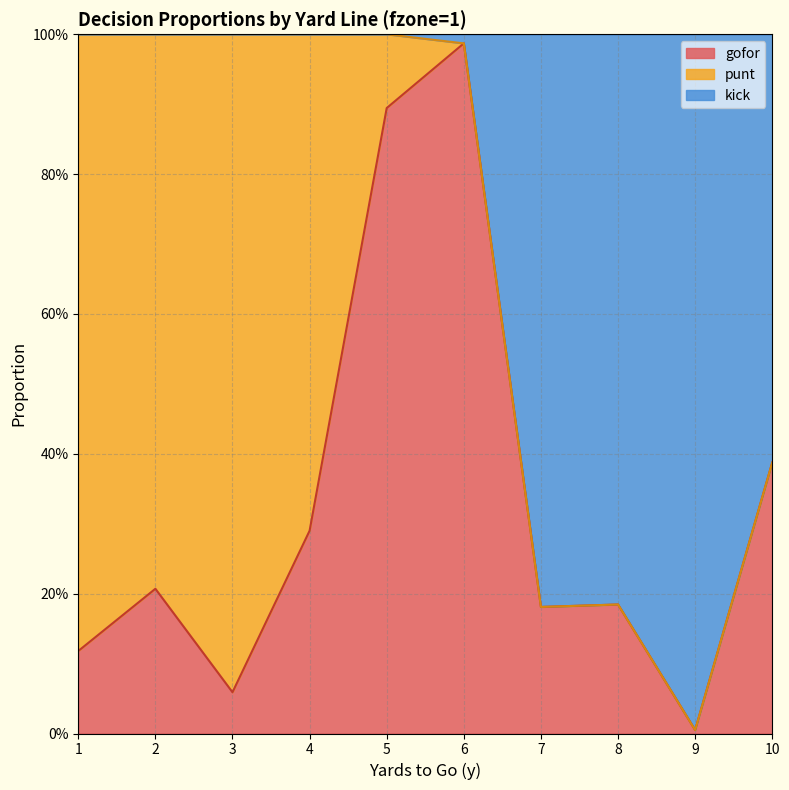

What value does the gofor series have at 6?

1.0